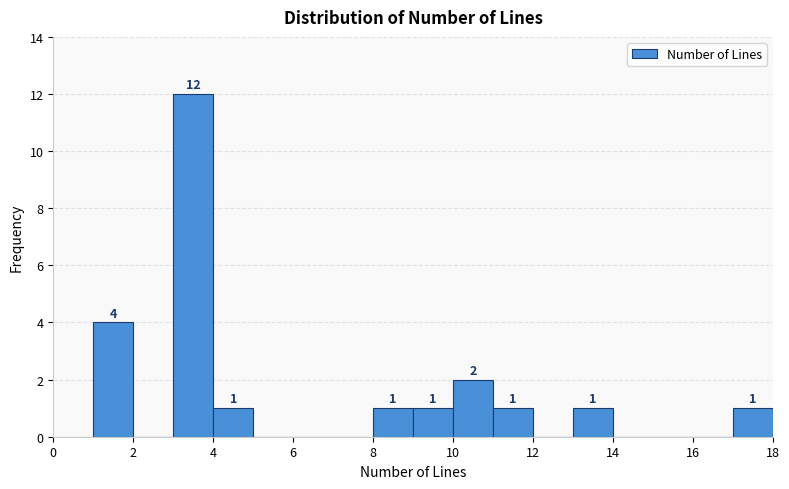

Which range on the x-axis has the tallest bar?

3 to 4